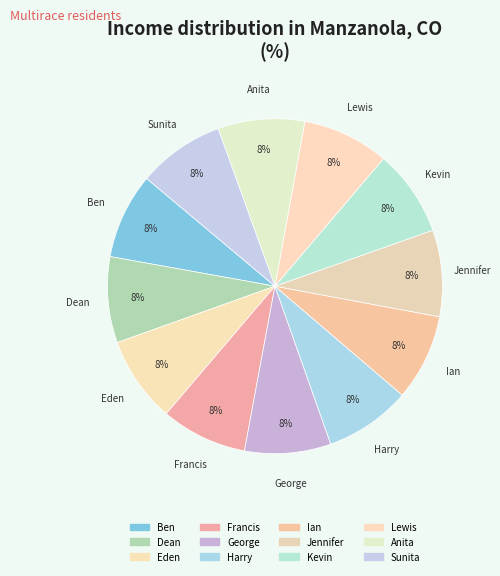

Does Dean account for over 50% of the chart?

No